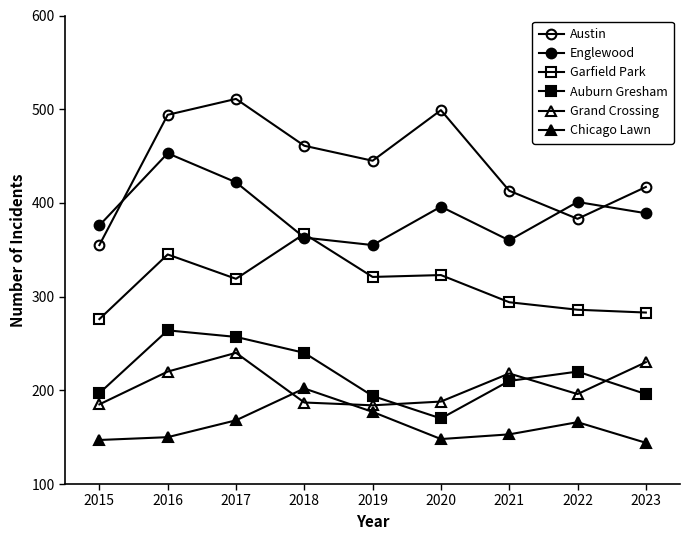

Which category has the highest value in the Garfield Park series?

2018